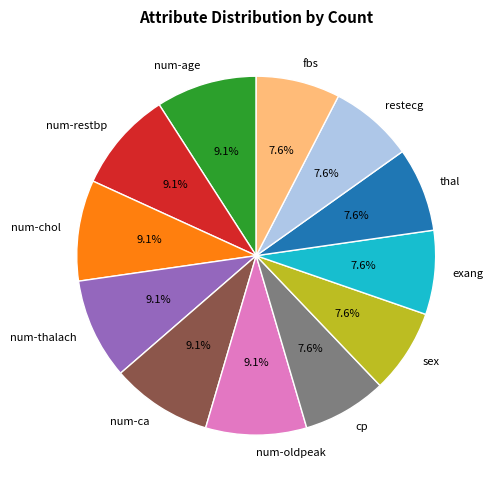

What portion of the pie excludes thal?

92.4%